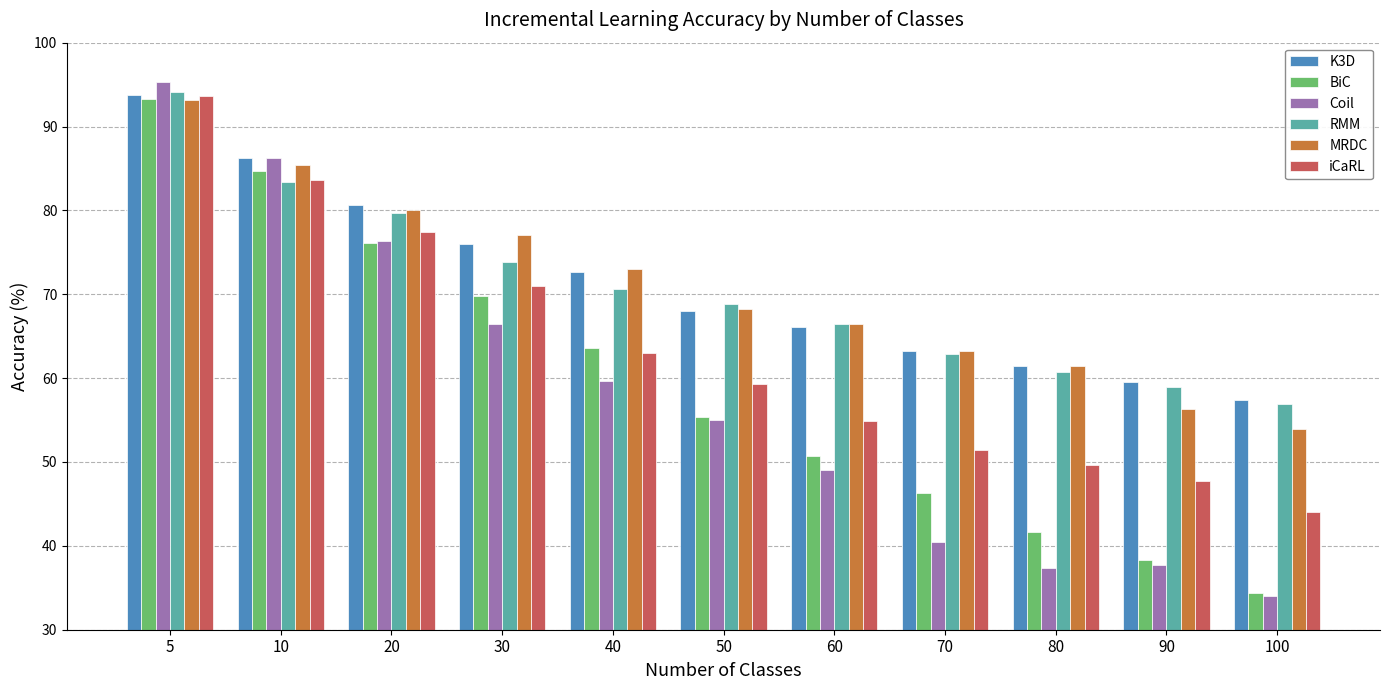

What is the highest value of the iCaRL series?

93.6